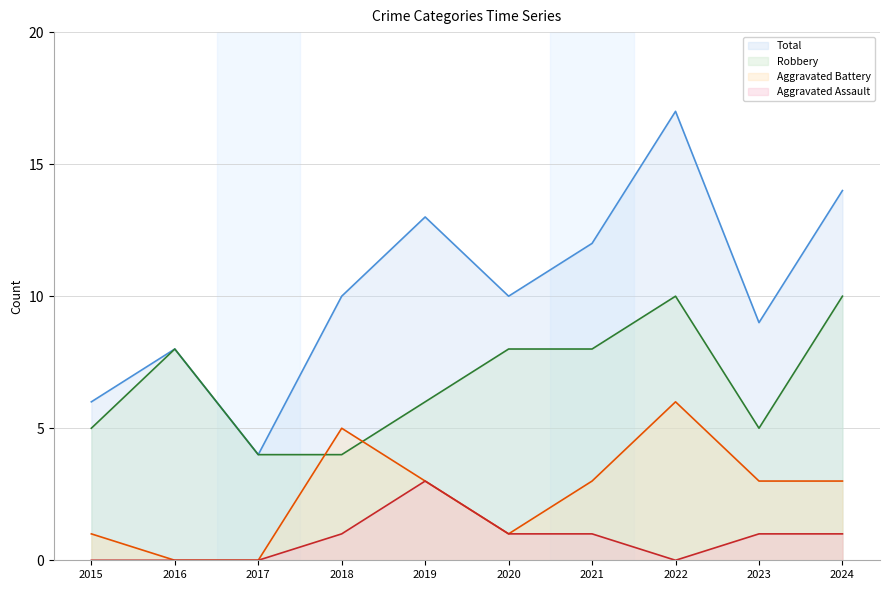

Reading right to left, extract all data points from this chart.

Aggravated Assault: 1	1	0	1	1	3	1	0	0	0
Aggravated Battery: 3	3	6	3	1	3	5	0	0	1
Robbery: 10	5	10	8	8	6	4	4	8	5
Total: 14	9	17	12	10	13	10	4	8	6